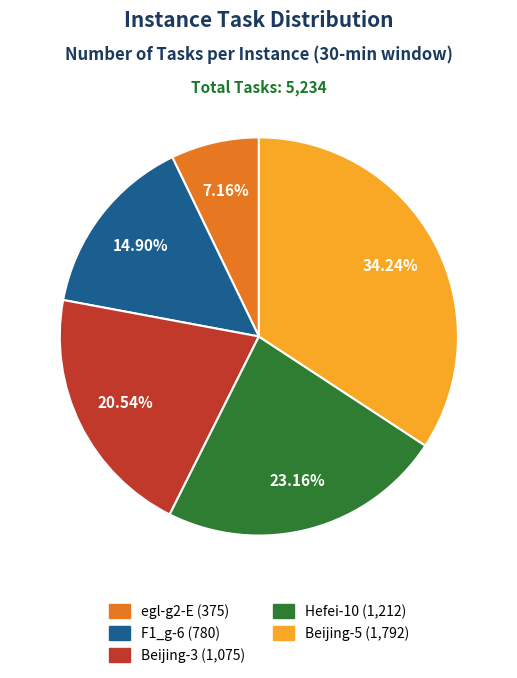

What is the ratio of the value at Hefei-10 to the value at Beijing-5?

0.7